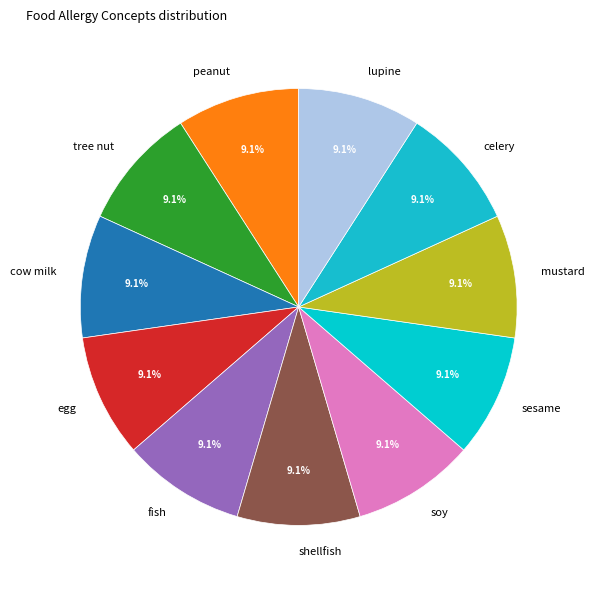

How many slices are in this pie chart?

11